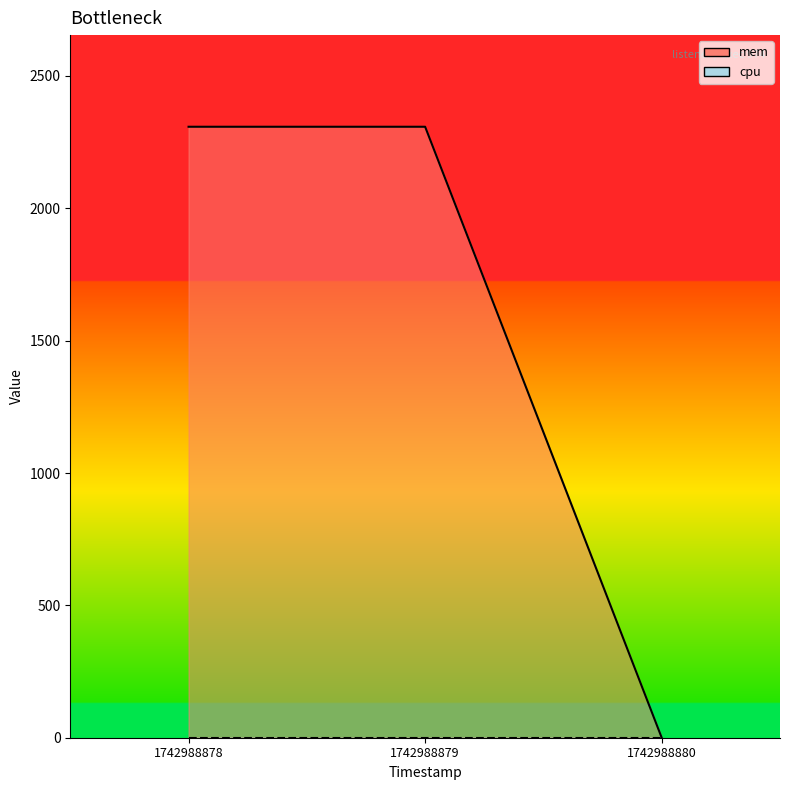

List the labels in order of value, smallest first.

1742988880, 1742988878, 1742988879